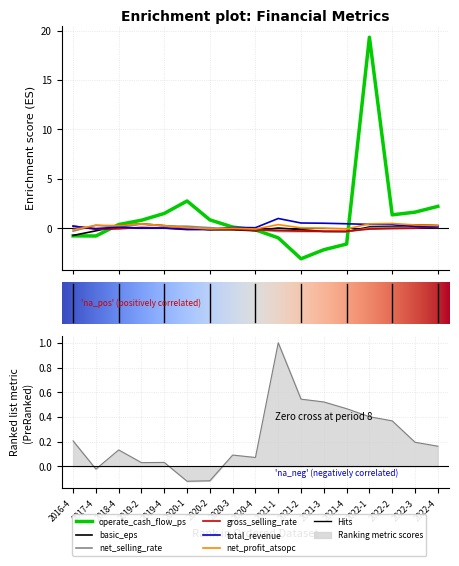

What is the difference between the maximum and minimum values in the basic_eps series?

1.2